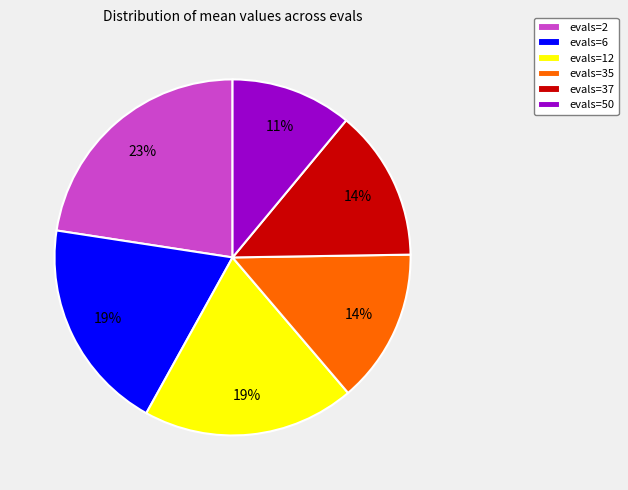

How many slices are in this pie chart?

6